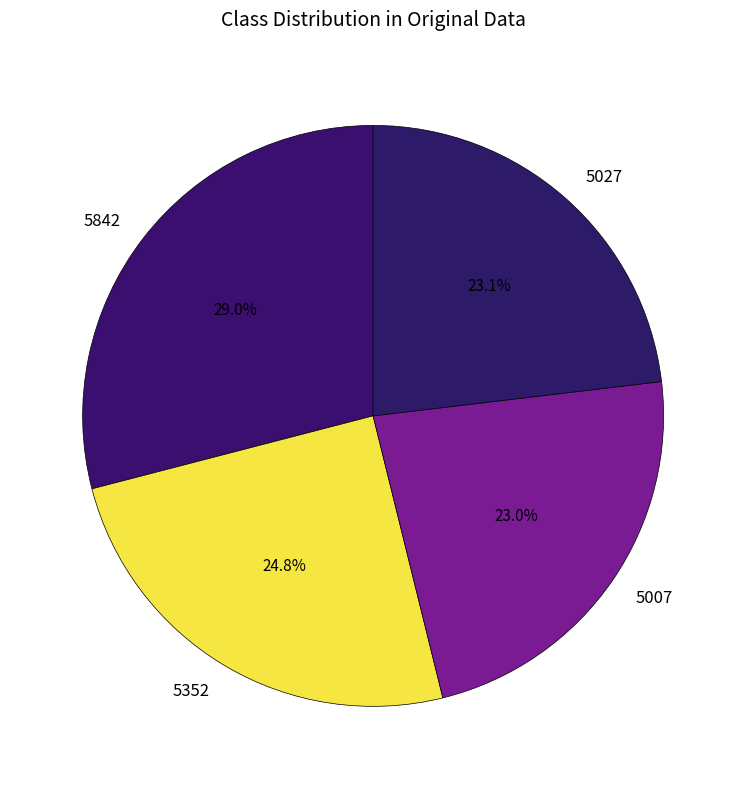

What percentage do 5842 and 5007 together represent?

52.1%